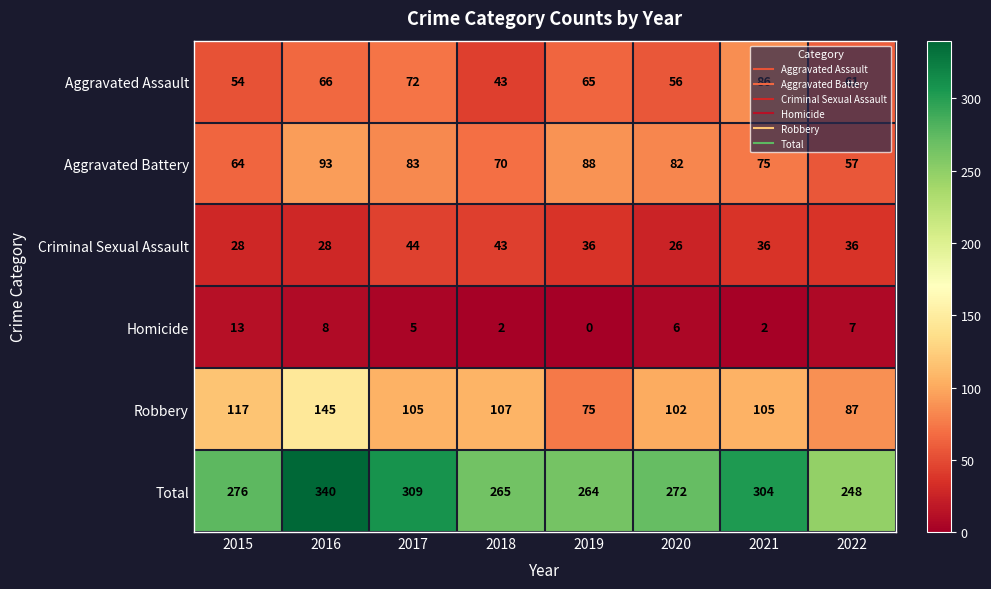

Rank the series by their maximum value, from lowest to highest.

Homicide, Criminal Sexual Assault, Aggravated Assault, Aggravated Battery, Robbery, Total